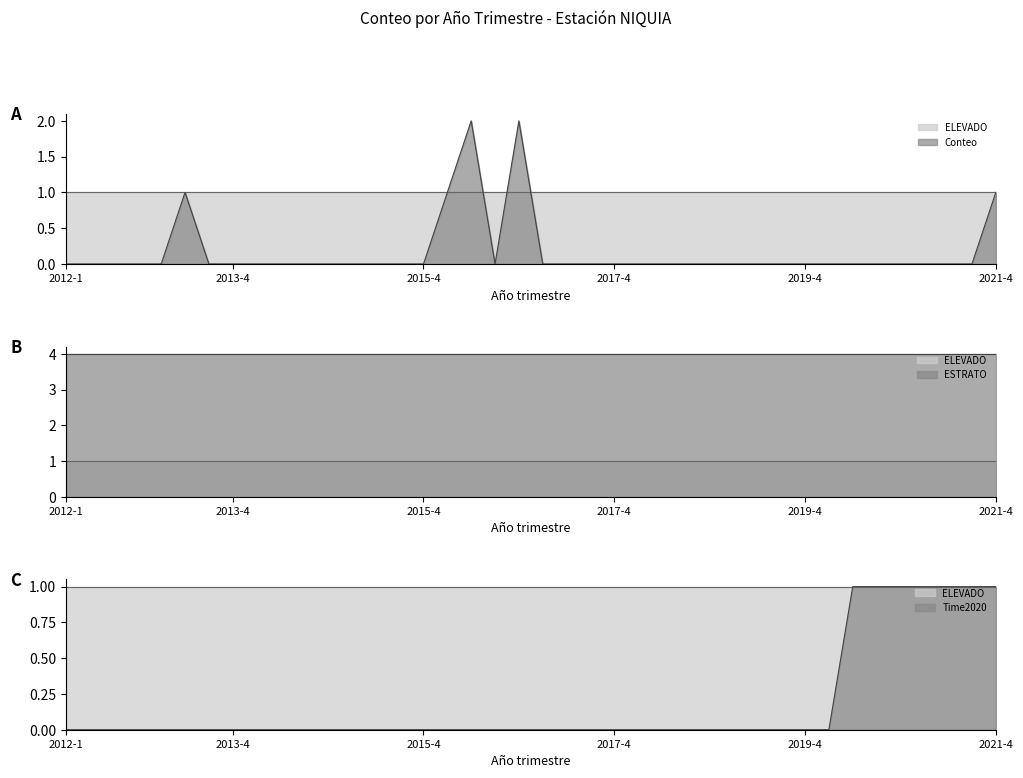

What is the total value across all series at 2016-1?

6